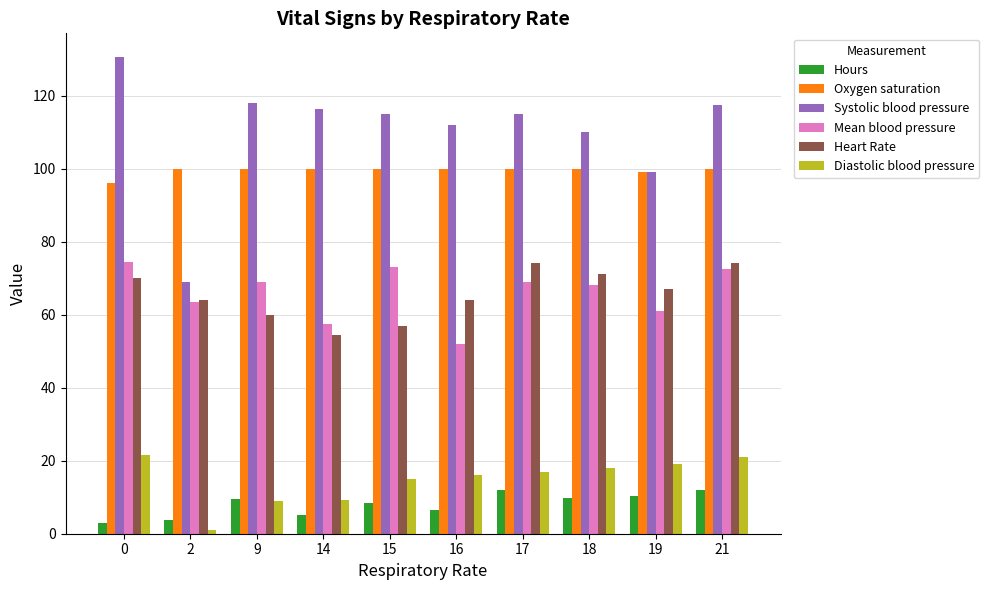

What is the smallest value displayed?

1.0